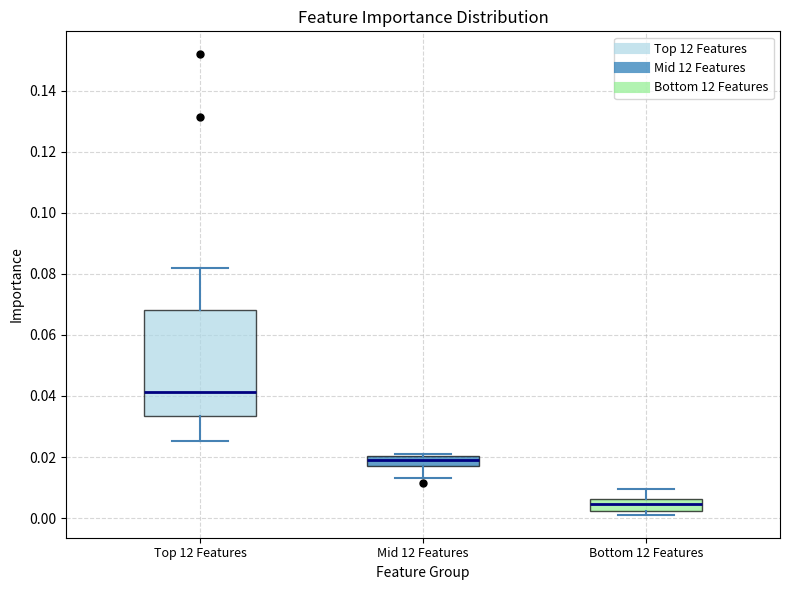

Which box has the lowest median line?

Bottom 12 Features